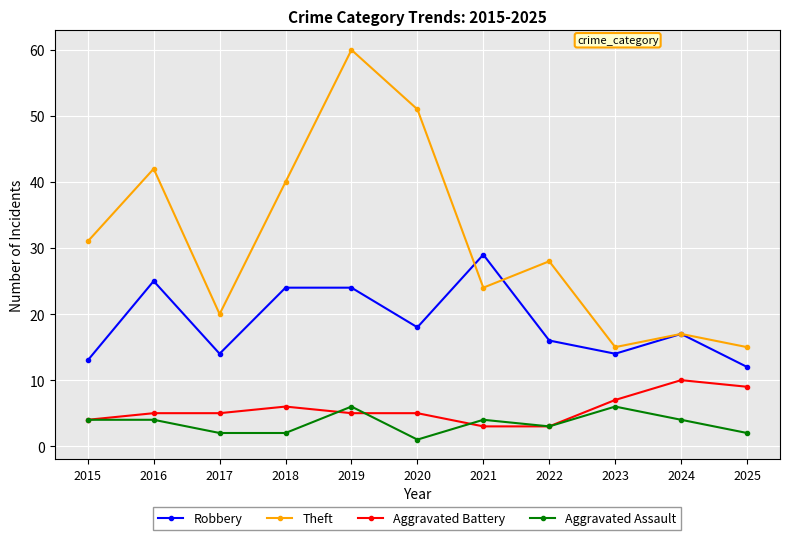

What is the minimum value for Aggravated Assault?

1